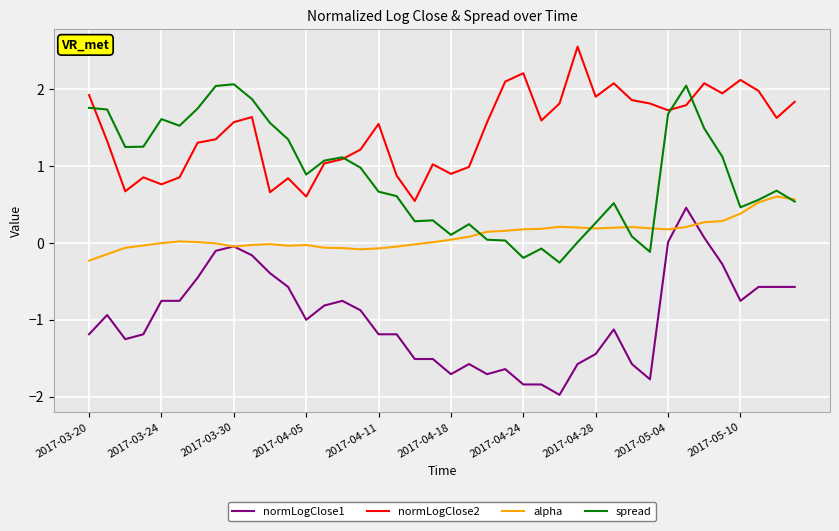

True or false: alpha and normLogClose2 cross at least once.

False